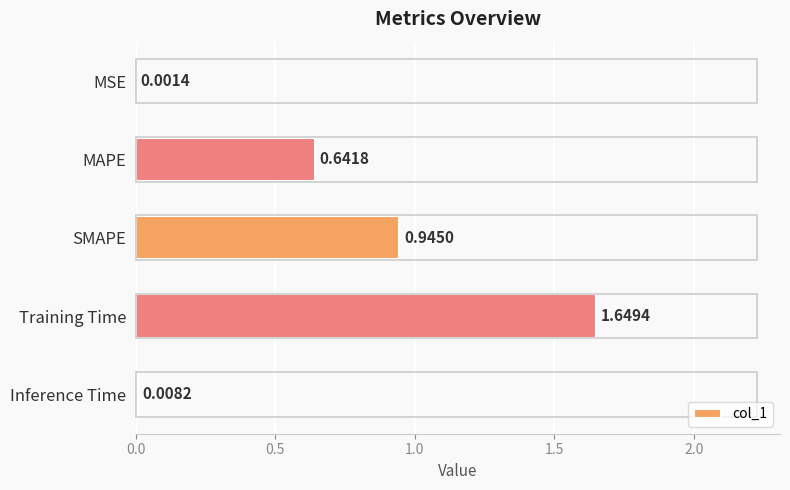

What is the sum of all values?

3.2